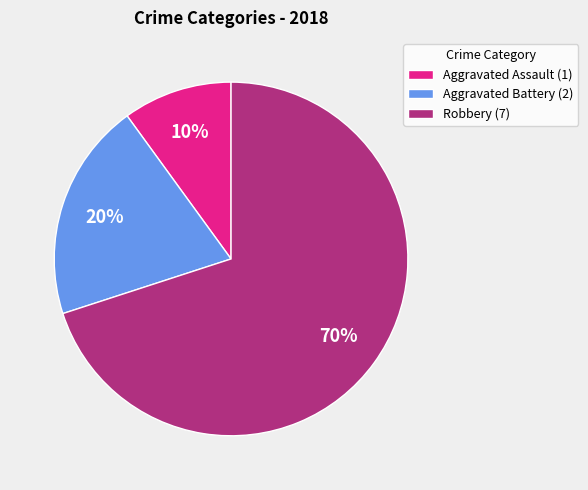

Which slice represents more than half of the pie?

Robbery